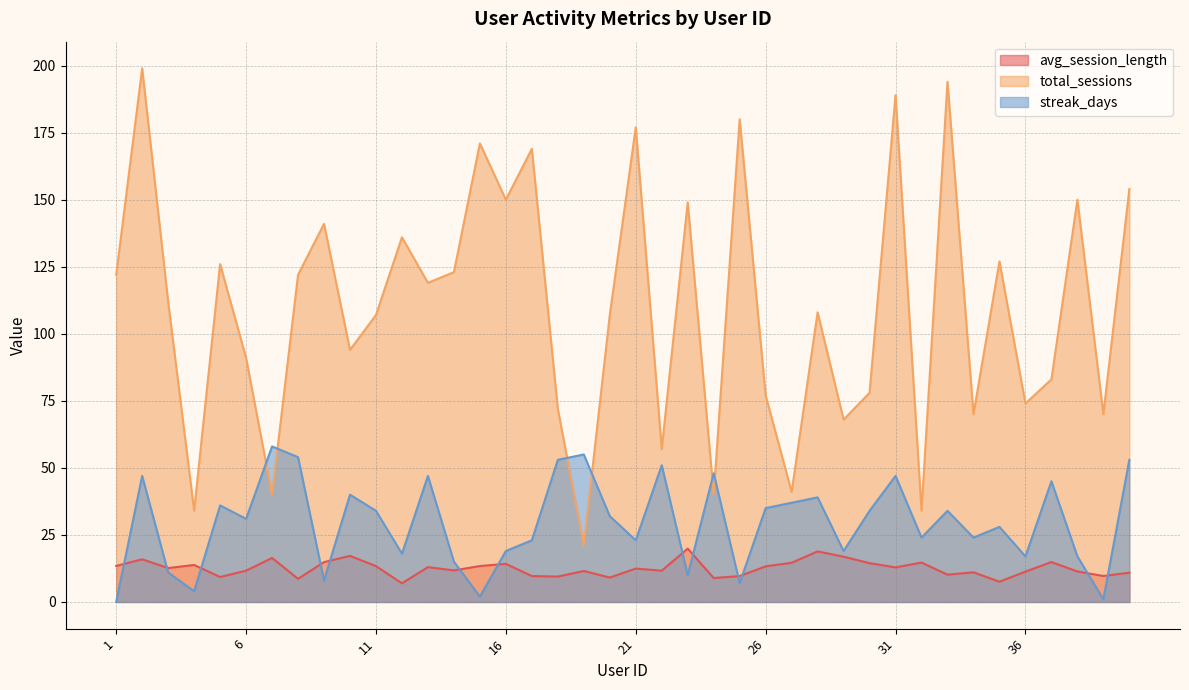

Rank the series by their maximum value, from highest to lowest.

total_sessions, streak_days, avg_session_length